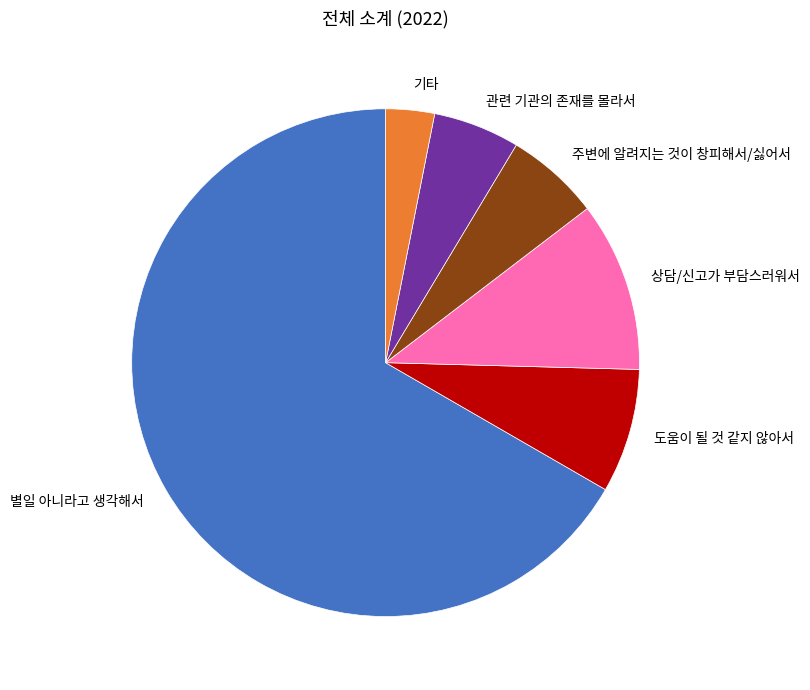

Approximately how many times larger is the value at 기타 compared to 관련 기관의 존재를 몰라서?

0.6